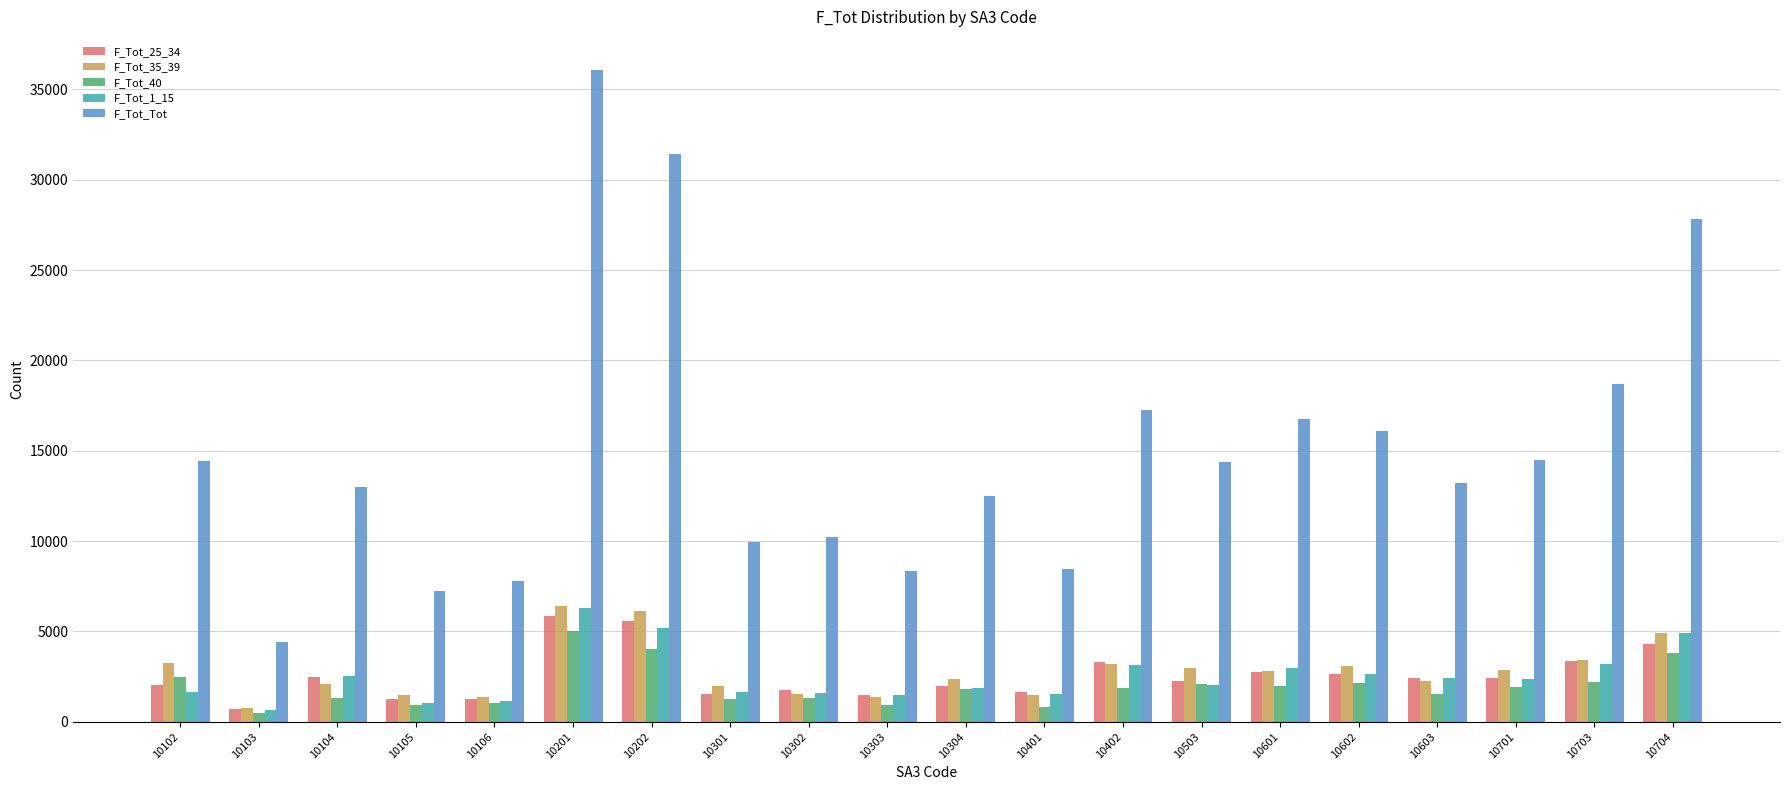

How many bars are there in each group?

5